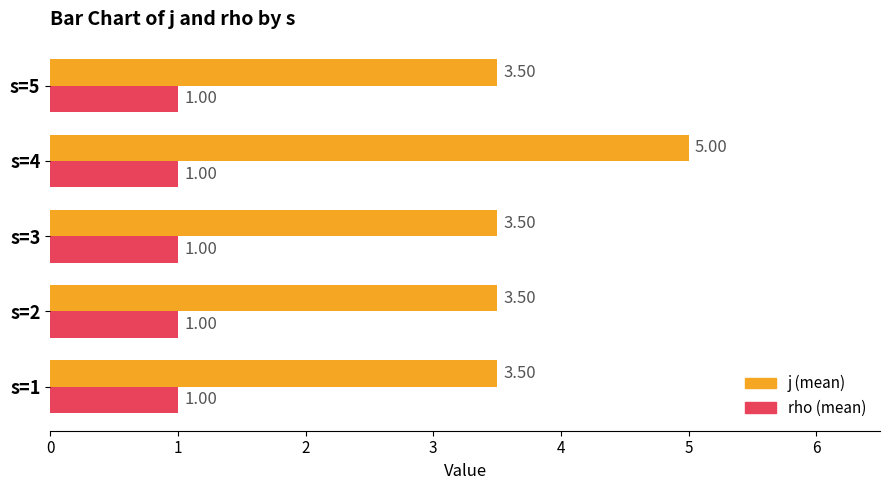

Which series has the widest spread of values?

j (mean)